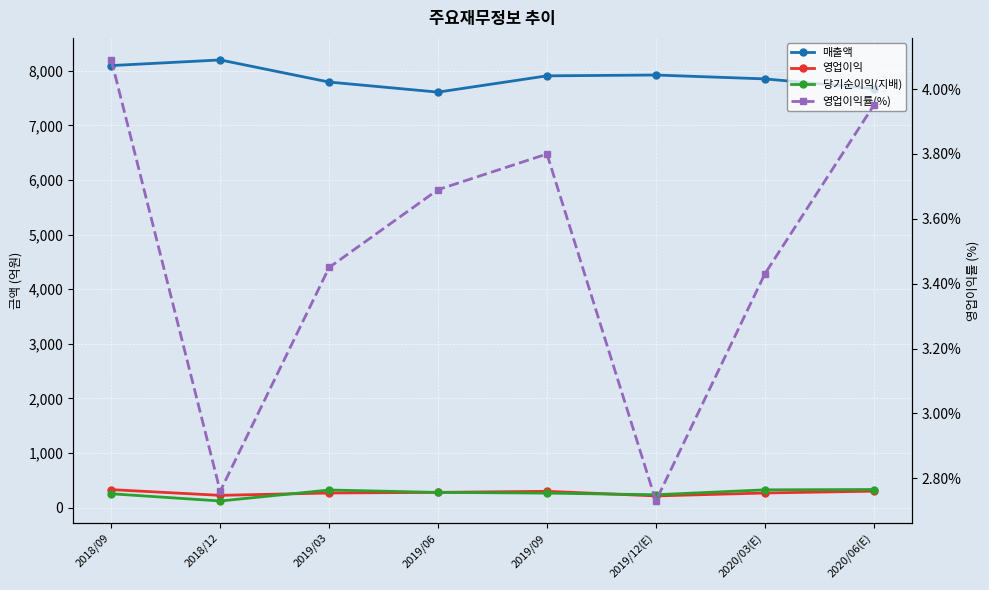

Which series has the widest spread of values?

매출액